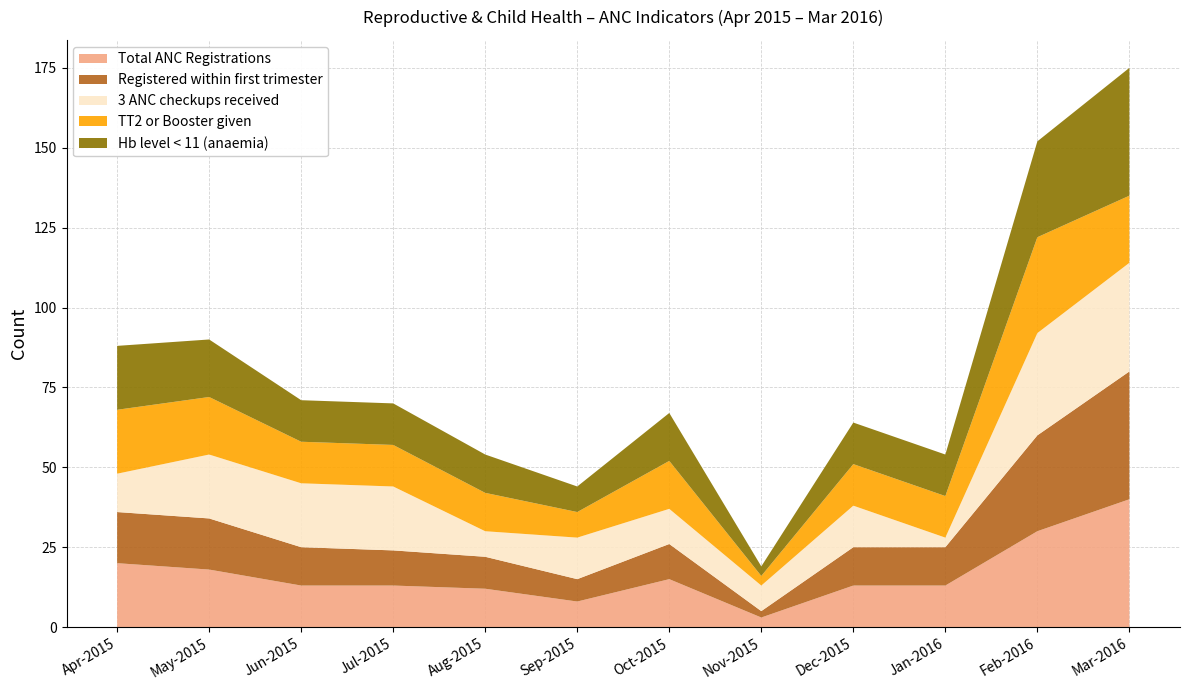

Reading right to left, transcribe all the data shown in this chart.

Total ANC Registrations: Mar-2016=40	Feb-2016=30	Jan-2016=13	Dec-2015=13	Nov-2015=3	Oct-2015=15	Sep-2015=8	Aug-2015=12	Jul-2015=13	Jun-2015=13	May-2015=18	Apr-2015=20
Registered within first trimester: Mar-2016=40	Feb-2016=30	Jan-2016=12	Dec-2015=12	Nov-2015=2	Oct-2015=11	Sep-2015=7	Aug-2015=10	Jul-2015=11	Jun-2015=12	May-2015=16	Apr-2015=16
3 ANC checkups received: Mar-2016=34	Feb-2016=32	Jan-2016=3	Dec-2015=13	Nov-2015=8	Oct-2015=11	Sep-2015=13	Aug-2015=8	Jul-2015=20	Jun-2015=20	May-2015=20	Apr-2015=12
TT2 or Booster given: Mar-2016=21	Feb-2016=30	Jan-2016=13	Dec-2015=13	Nov-2015=3	Oct-2015=15	Sep-2015=8	Aug-2015=12	Jul-2015=13	Jun-2015=13	May-2015=18	Apr-2015=20
Hb level < 11 (anaemia): Mar-2016=40	Feb-2016=30	Jan-2016=13	Dec-2015=13	Nov-2015=3	Oct-2015=15	Sep-2015=8	Aug-2015=12	Jul-2015=13	Jun-2015=13	May-2015=18	Apr-2015=20